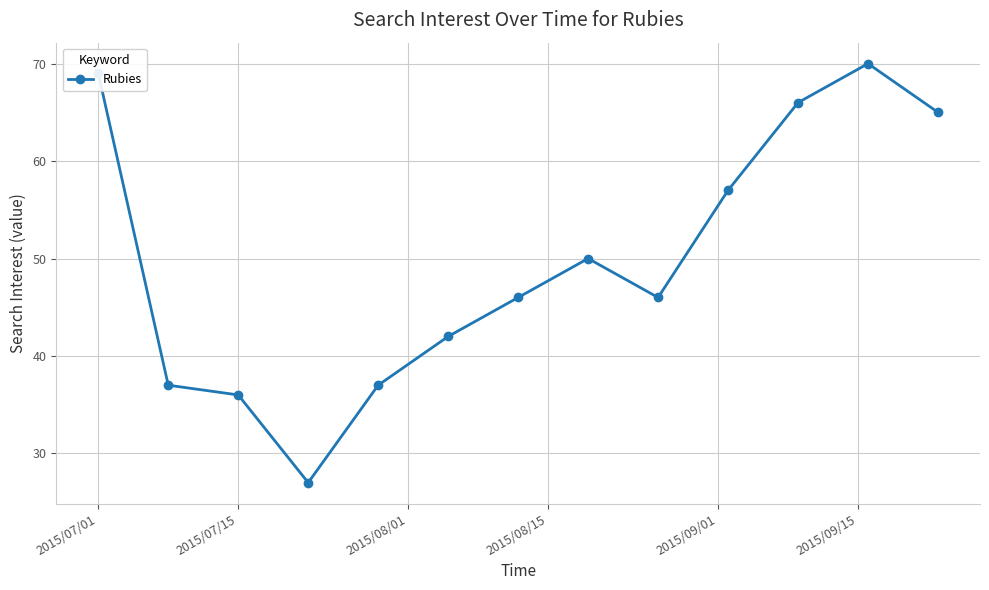

Reading right to left, list all the values displayed in this chart.

65	70	66	57	46	50	46	42	37	27	36	37	69